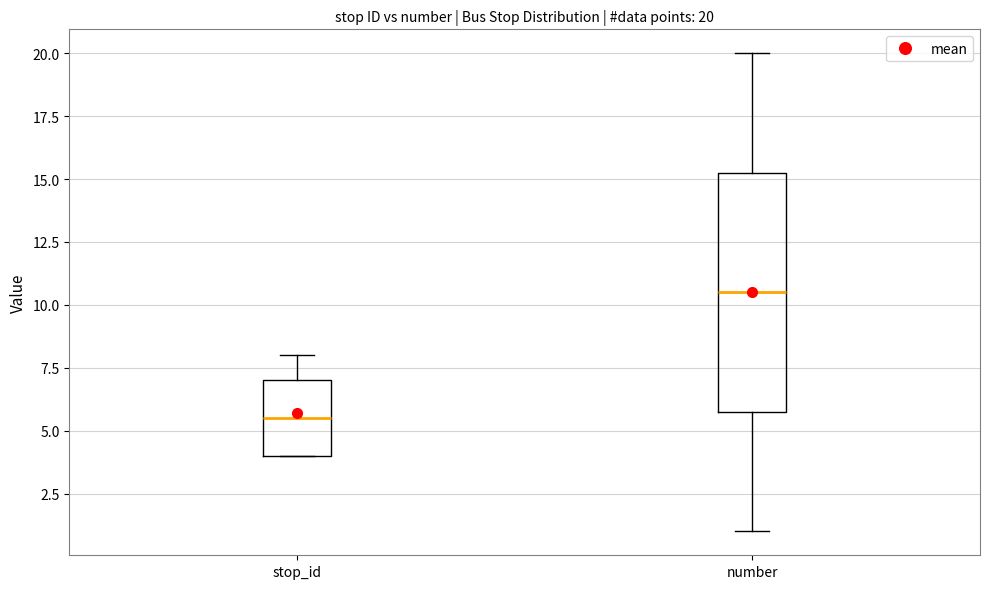

Which box is the tallest, from its lower edge to its upper edge?

number